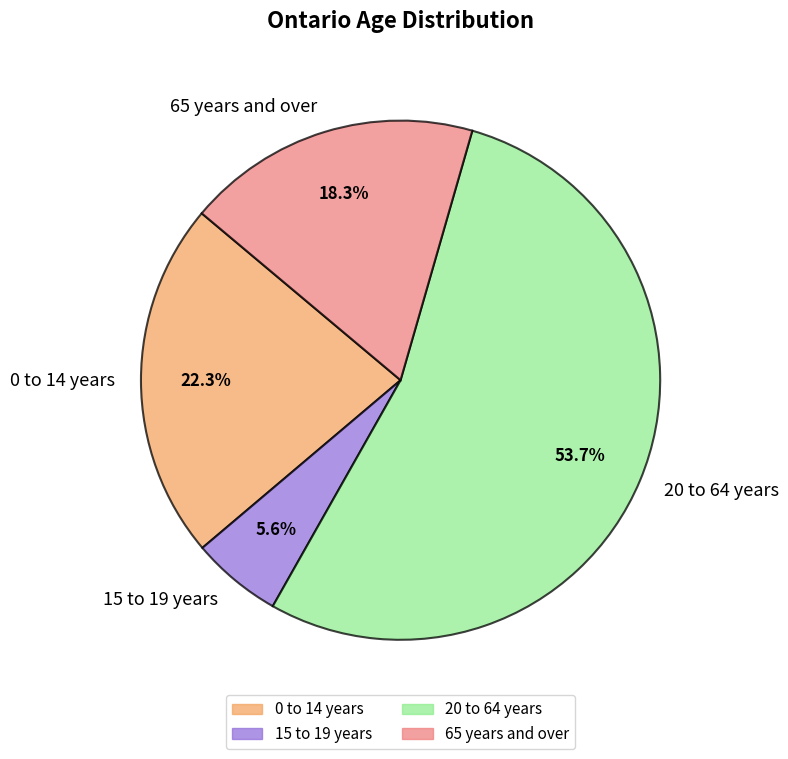

What is the majority slice?

20 to 64 years